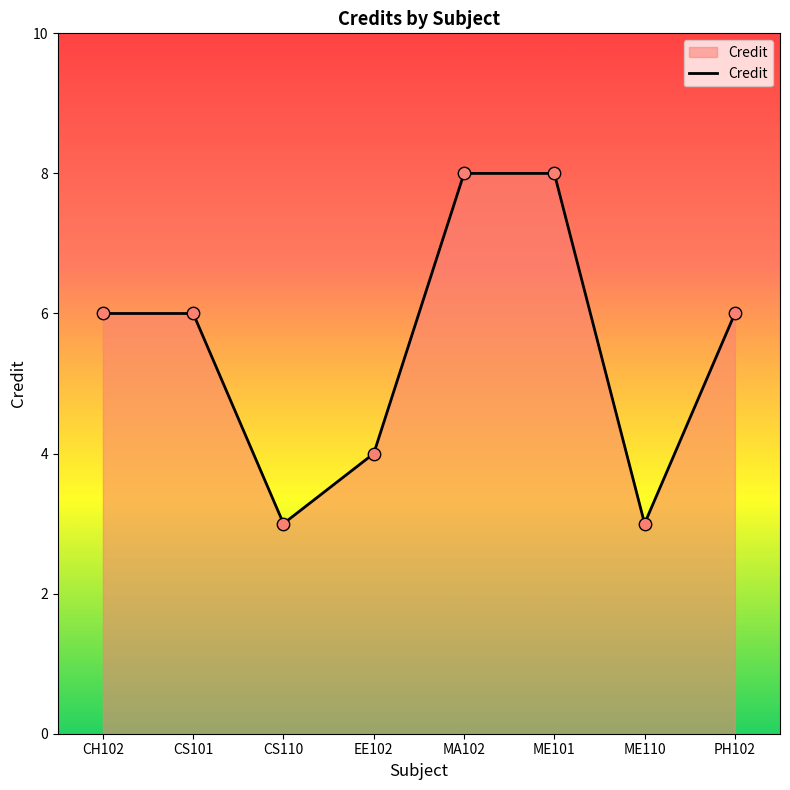

Which has a higher value, EE102 or PH102?

PH102